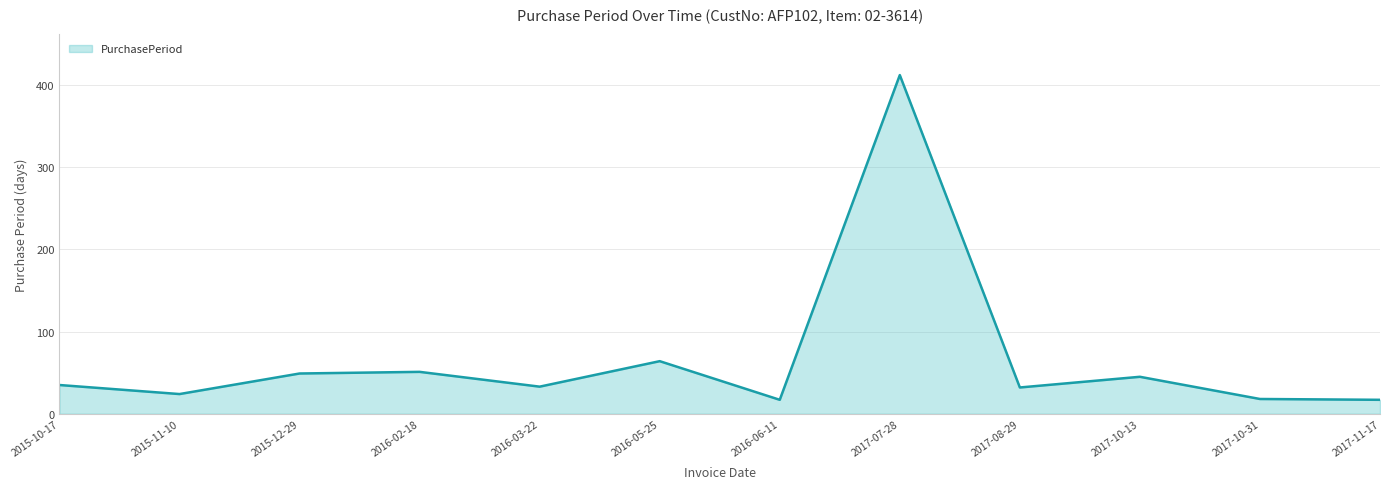

Approximately how many times larger is the value at 2017-10-31 compared to 2016-05-25?

0.3